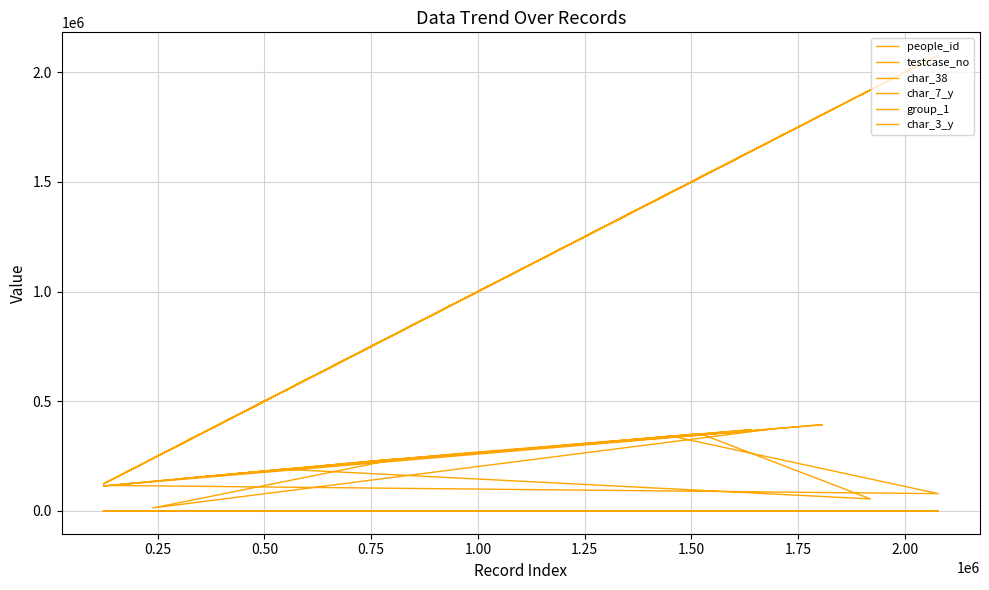

True or false: testcase_no and char_3_y intersect in this chart.

False